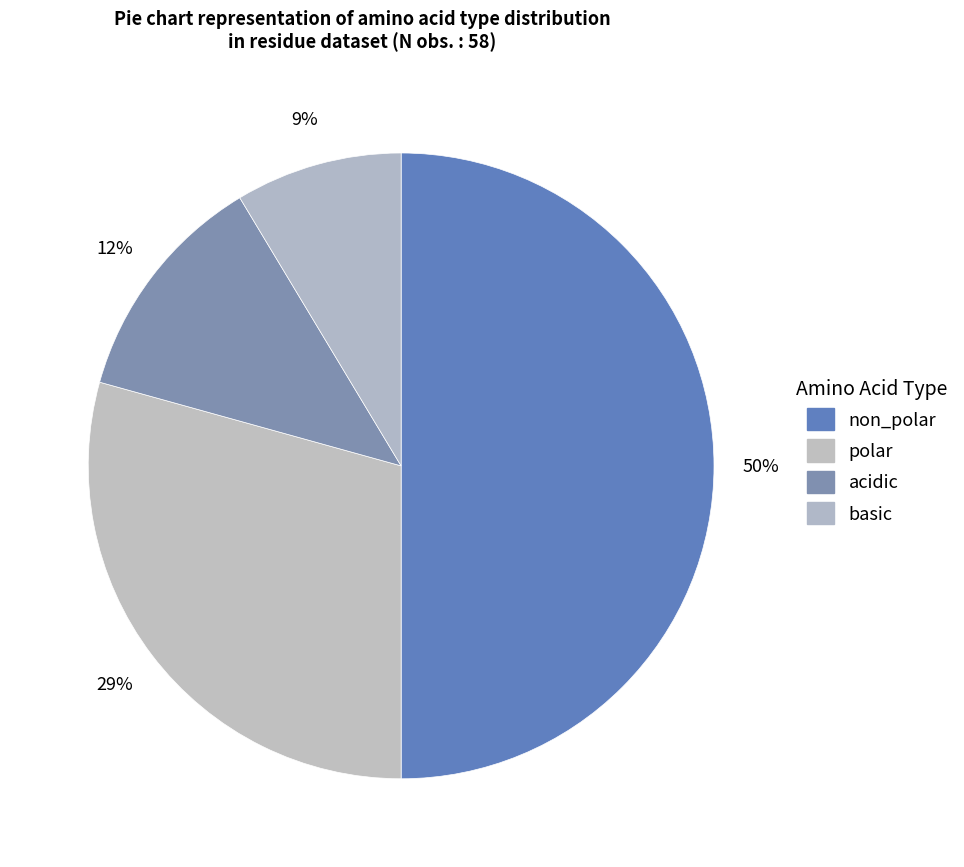

How many segments does this pie chart have?

4